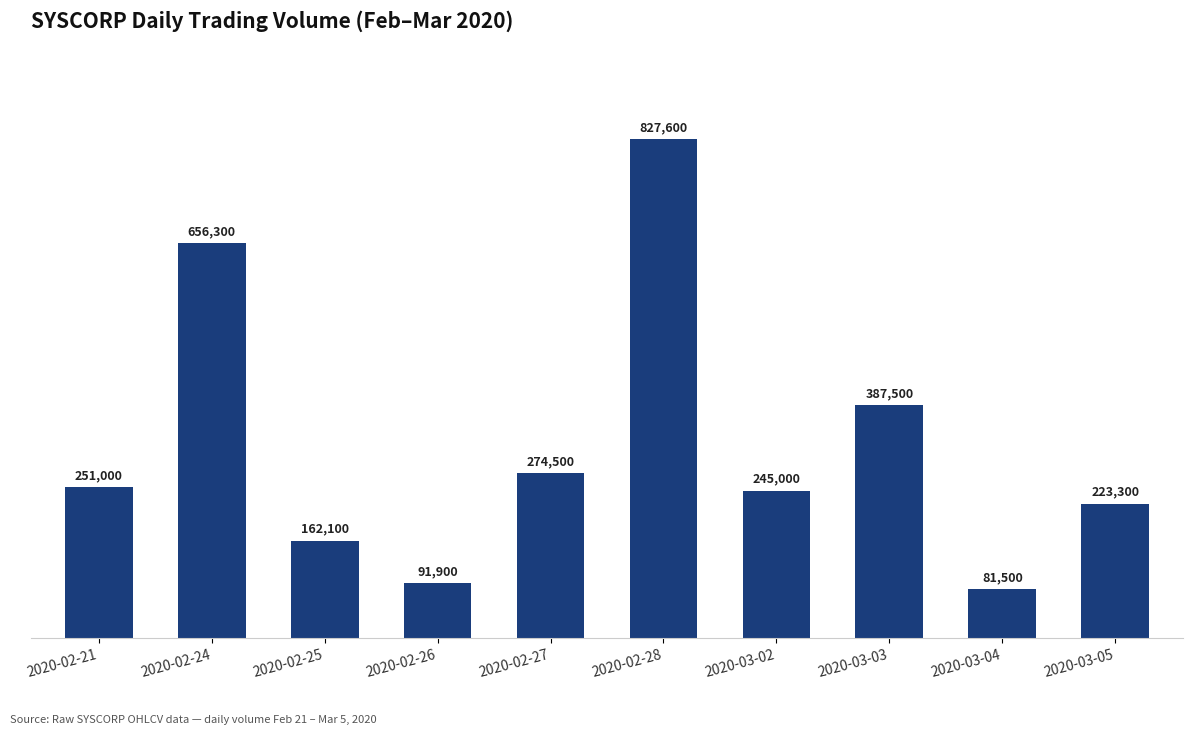

Between 2020-02-26 and 2020-03-04, which is larger?

2020-02-26